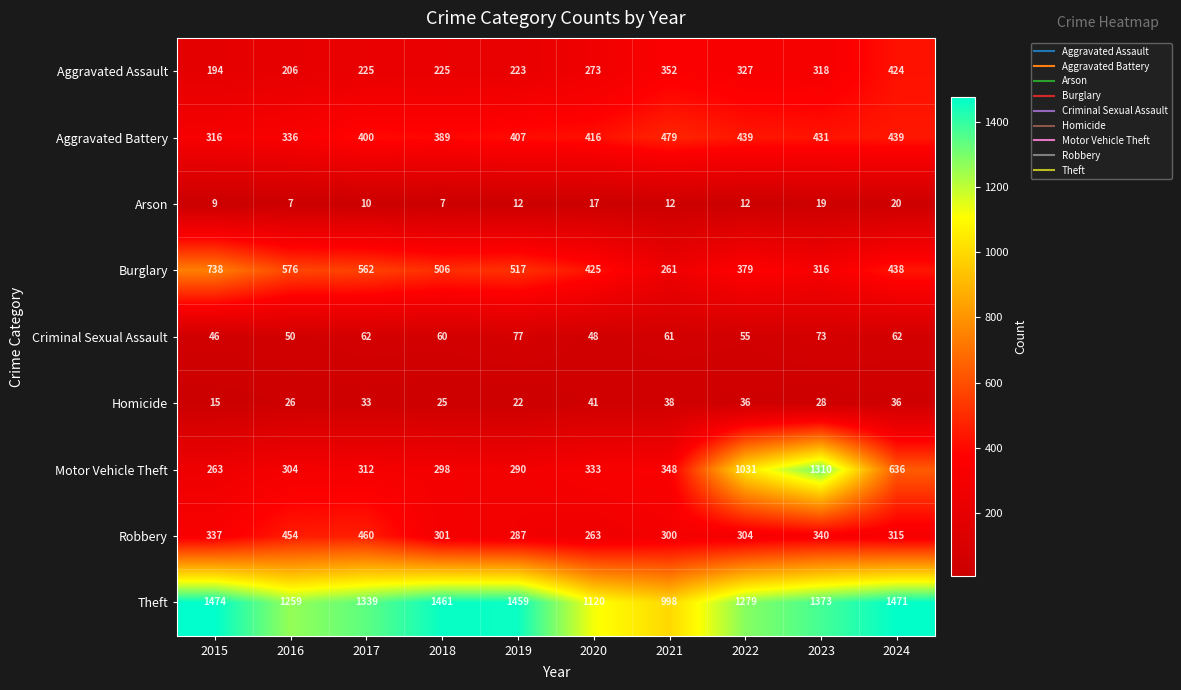

List the series in order of their peak value, lowest first.

Arson, Homicide, Criminal Sexual Assault, Aggravated Assault, Robbery, Aggravated Battery, Burglary, Motor Vehicle Theft, Theft